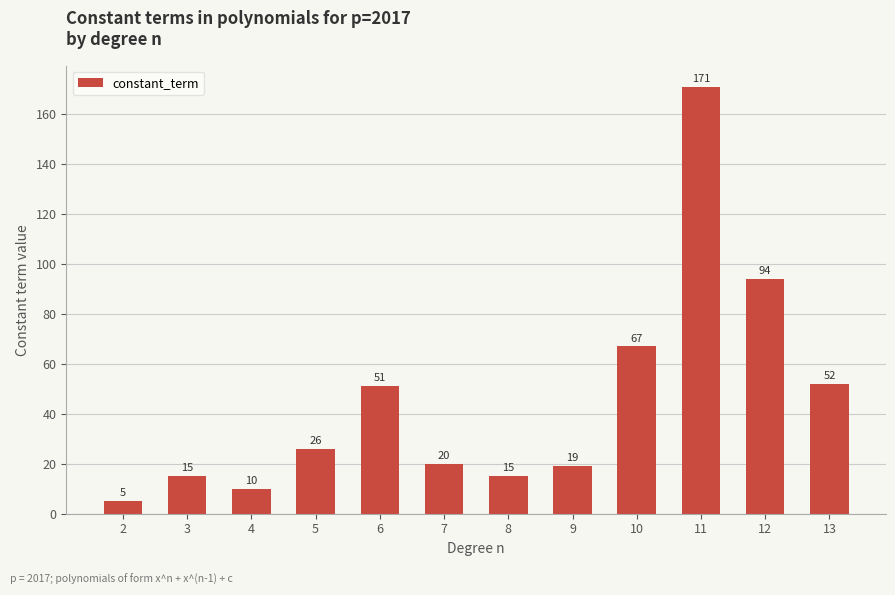

Reading left to right, extract all data points from this chart.

5	15	10	26	51	20	15	19	67	171	94	52